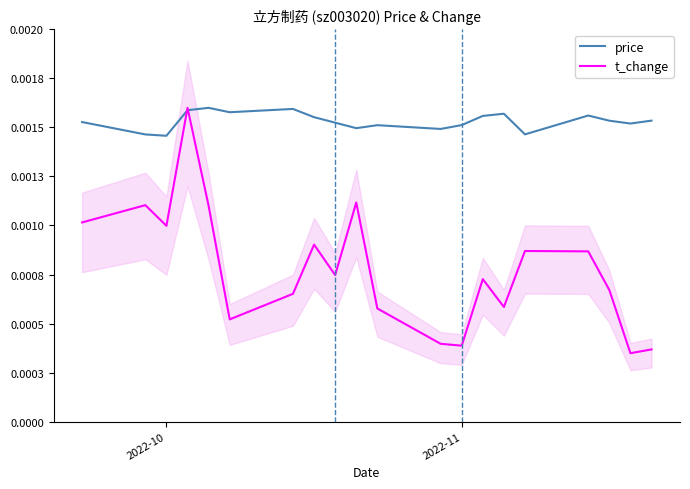

True or false: t_change has more than 0 interior local peaks.

True